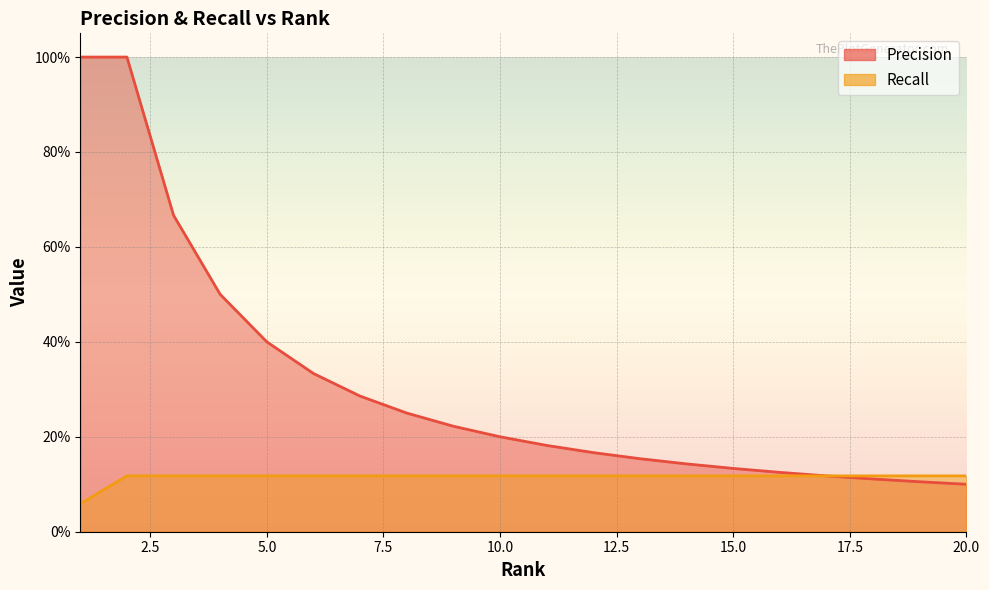

List the series in order of their peak value, highest first.

Precision, Recall